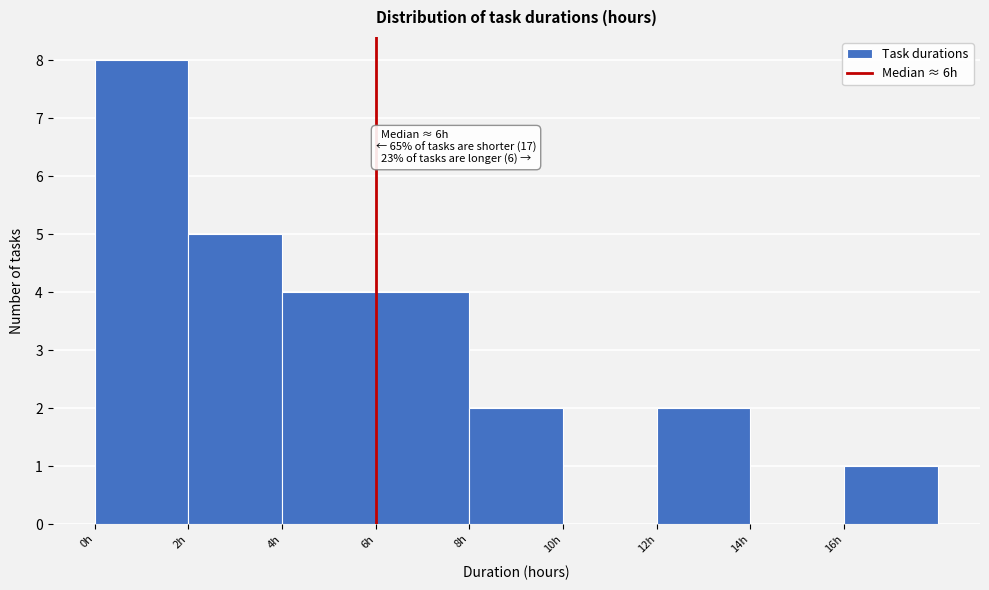

Which range on the x-axis has the tallest bar?

0 to 2